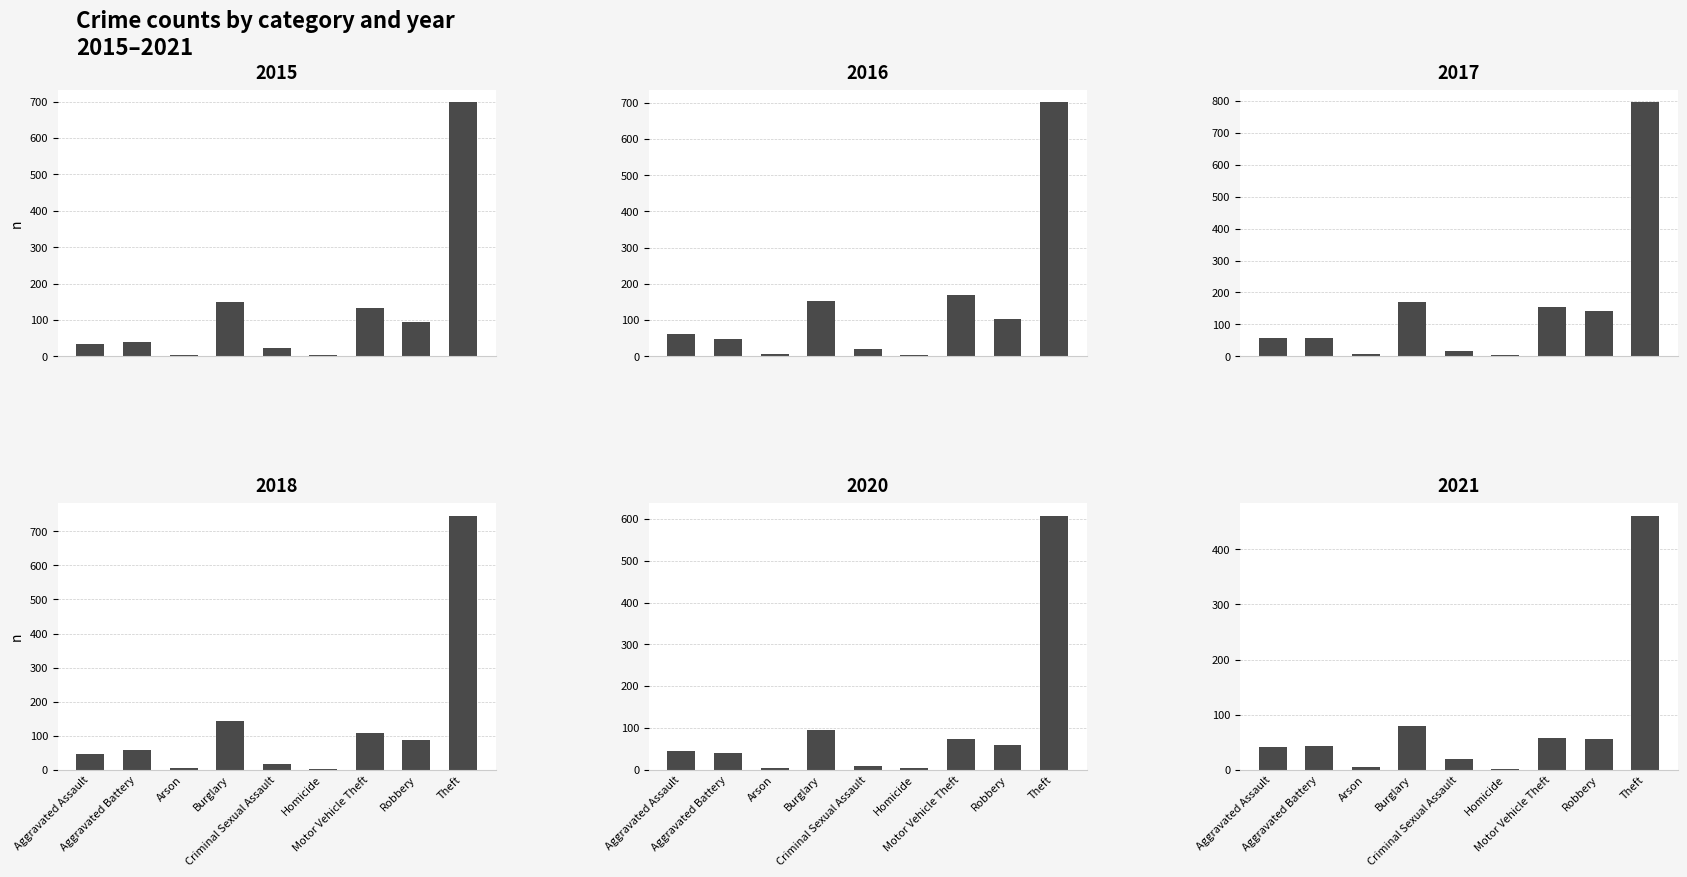

Reading left to right, transcribe all the data shown in this chart.

2015: Aggravated Assault=33	Aggravated Battery=40	Arson=4	Burglary=149	Criminal Sexual Assault=23	Homicide=4	Motor Vehicle Theft=134	Robbery=94	Theft=698
2016: Aggravated Assault=62	Aggravated Battery=48	Arson=6	Burglary=154	Criminal Sexual Assault=19	Homicide=4	Motor Vehicle Theft=168	Robbery=104	Theft=701
2017: Aggravated Assault=59	Aggravated Battery=58	Arson=6	Burglary=169	Criminal Sexual Assault=18	Homicide=4	Motor Vehicle Theft=155	Robbery=142	Theft=795
2018: Aggravated Assault=45	Aggravated Battery=59	Arson=5	Burglary=142	Criminal Sexual Assault=16	Homicide=3	Motor Vehicle Theft=108	Robbery=87	Theft=746
2020: Aggravated Assault=44	Aggravated Battery=40	Arson=4	Burglary=95	Criminal Sexual Assault=10	Homicide=4	Motor Vehicle Theft=74	Robbery=58	Theft=608
2021: Aggravated Assault=41	Aggravated Battery=43	Arson=4	Burglary=79	Criminal Sexual Assault=19	Homicide=2	Motor Vehicle Theft=57	Robbery=56	Theft=461